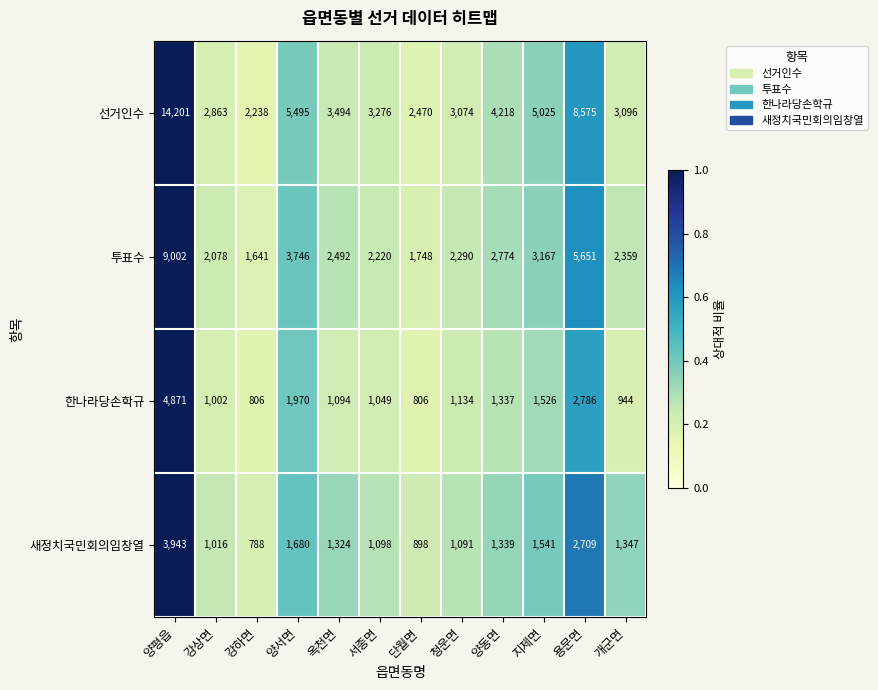

What is the difference between the highest and lowest values at 개군면?

2152